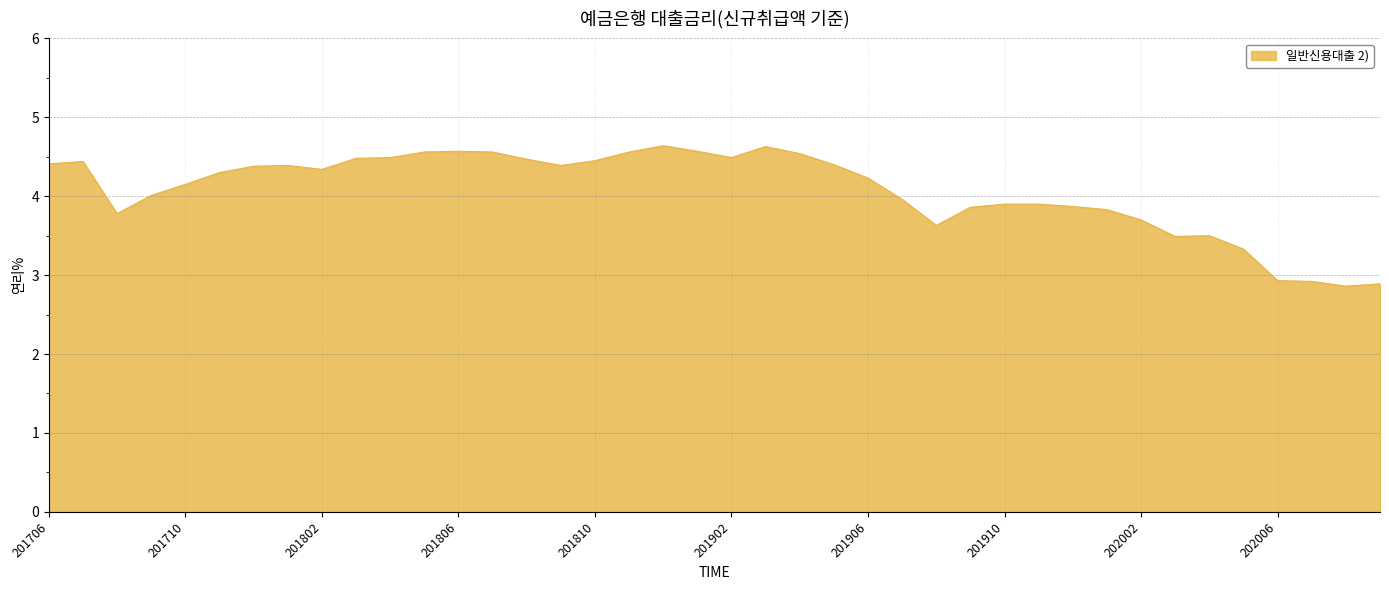

What is the maximum value shown in the chart?

4.6